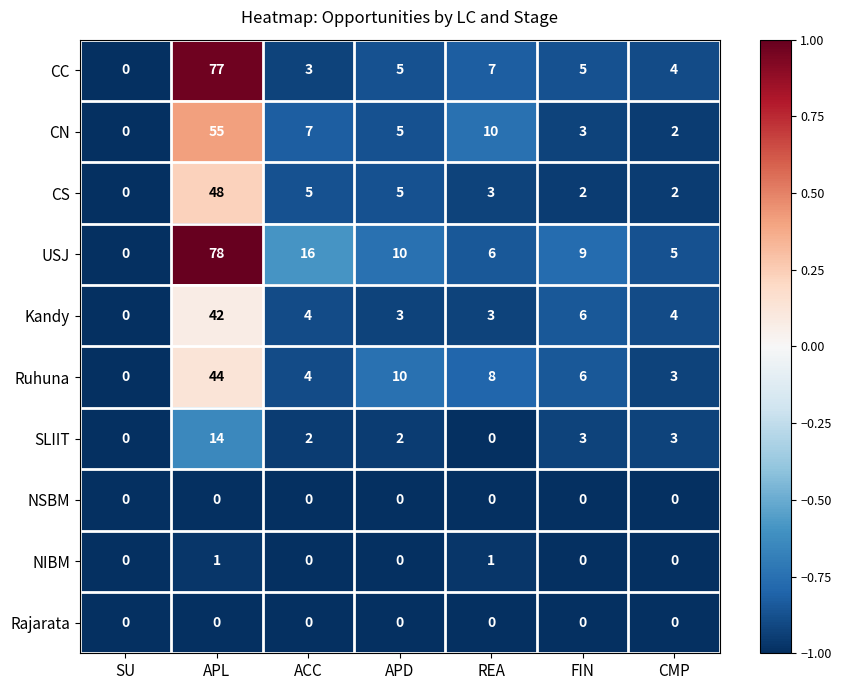

What is the difference between the second highest and minimum values in the Ruhuna series?

10